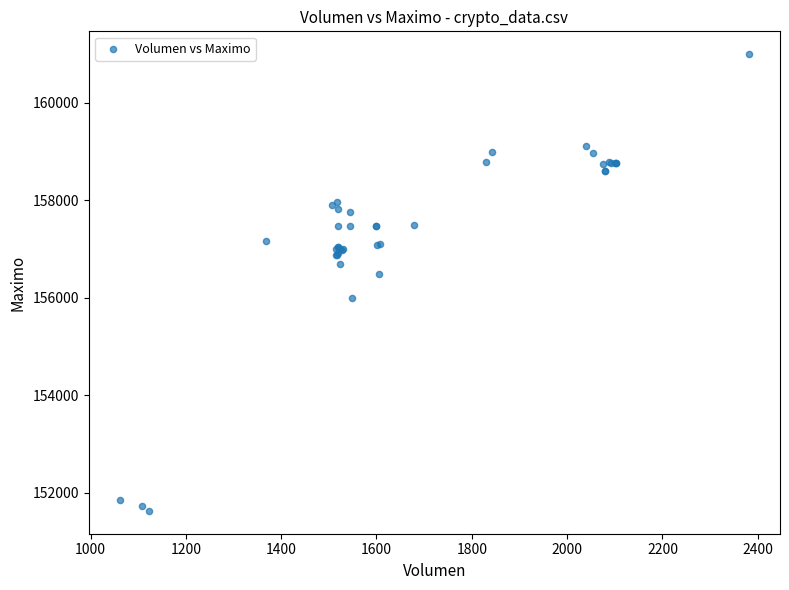

What Y value in the scatter plot is closest to 156316?

156500